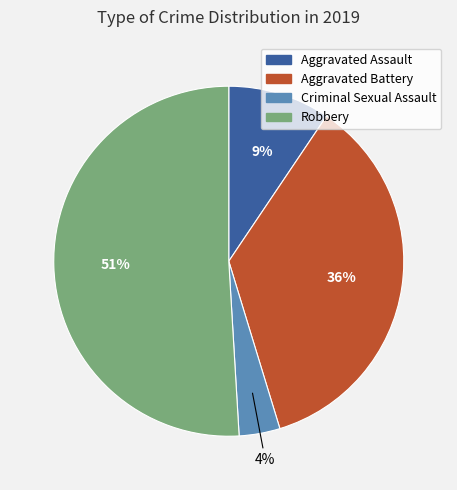

To the nearest percent, what is the average slice percentage?

25%